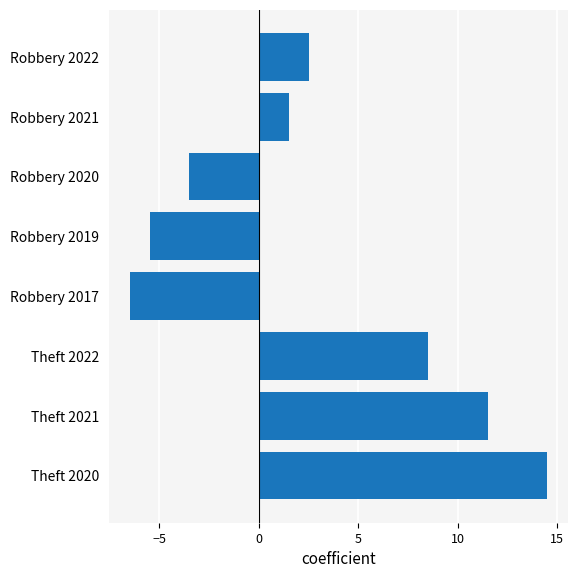

What is the difference between the maximum and second lowest values?

20.0